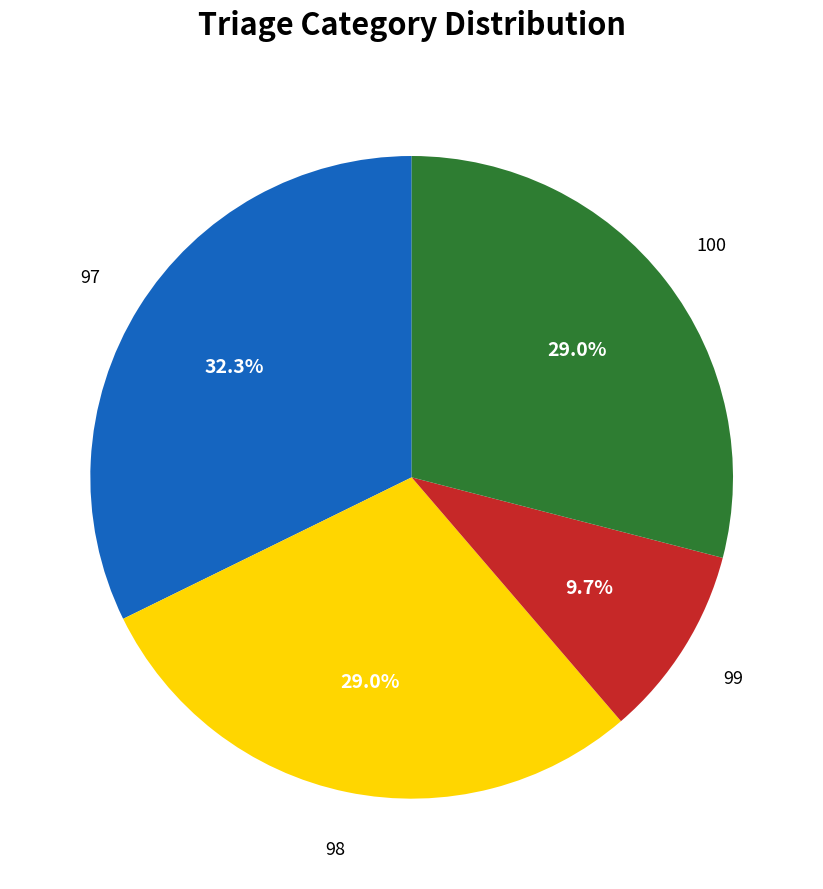

Is there any slice that represents more than half of the pie?

No